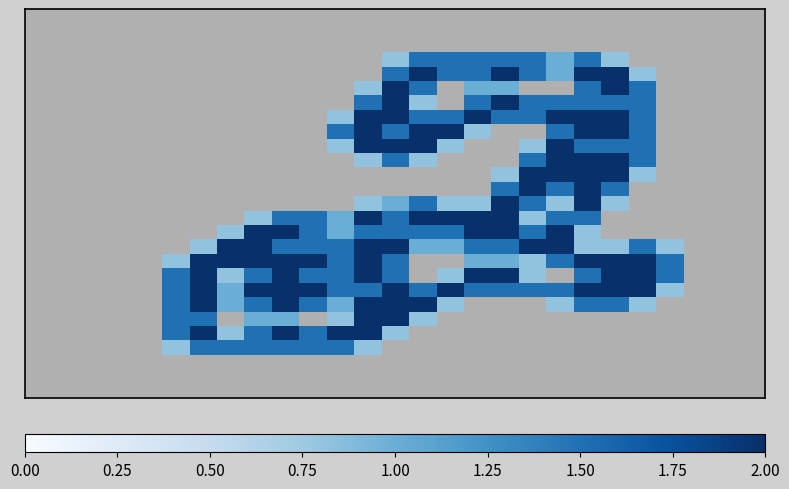

What is the maximum value shown in the chart?

2.0